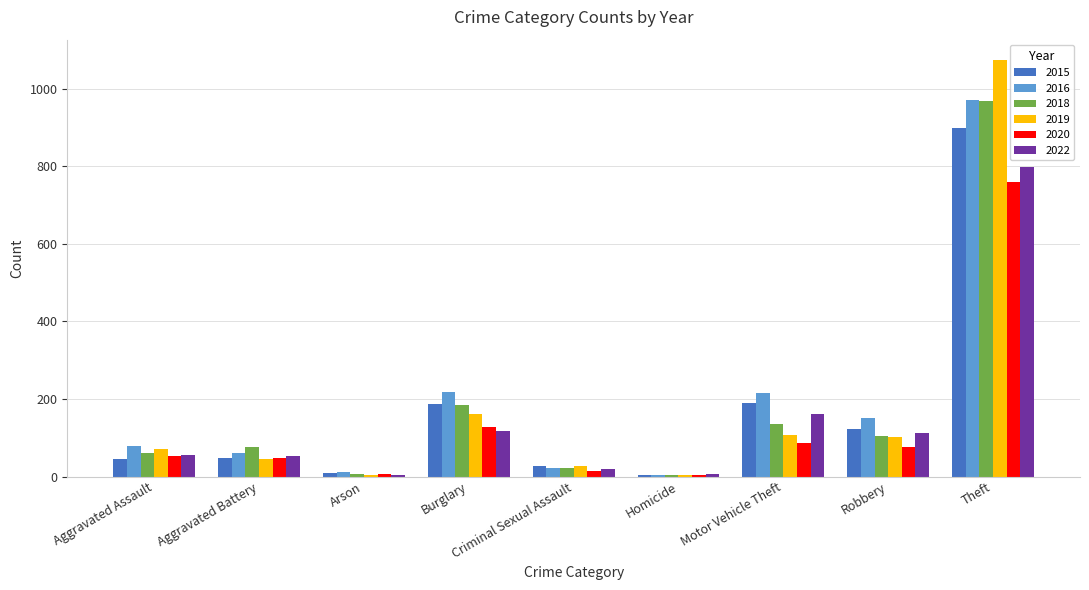

How many data points does each series have?

9